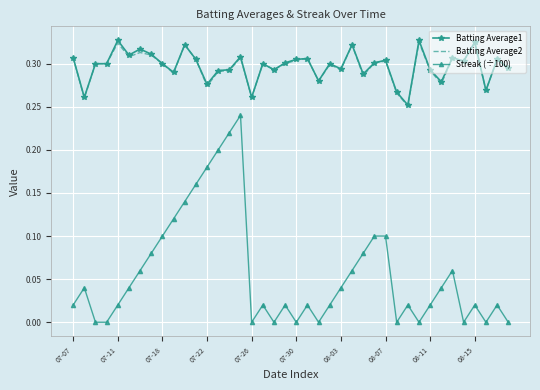

True or false: Batting Average1 and Streak (÷100) cross at least once.

False